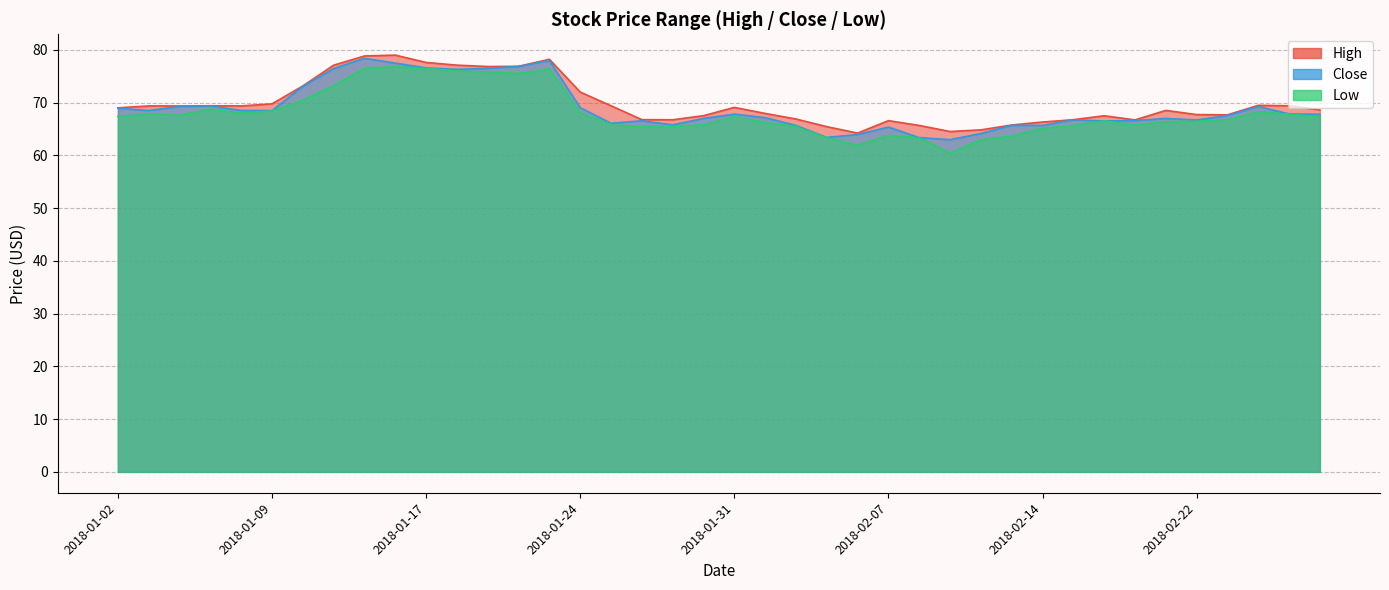

True or false: High and Close intersect in this chart.

False